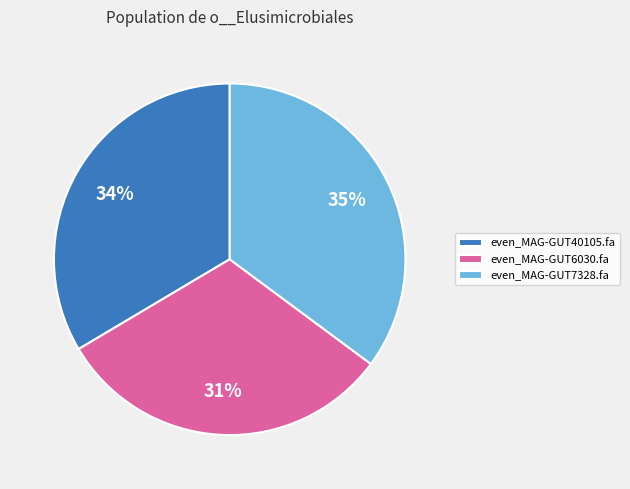

Do even_MAG-GUT40105.fa and even_MAG-GUT6030.fa together represent more than half of the pie?

Yes